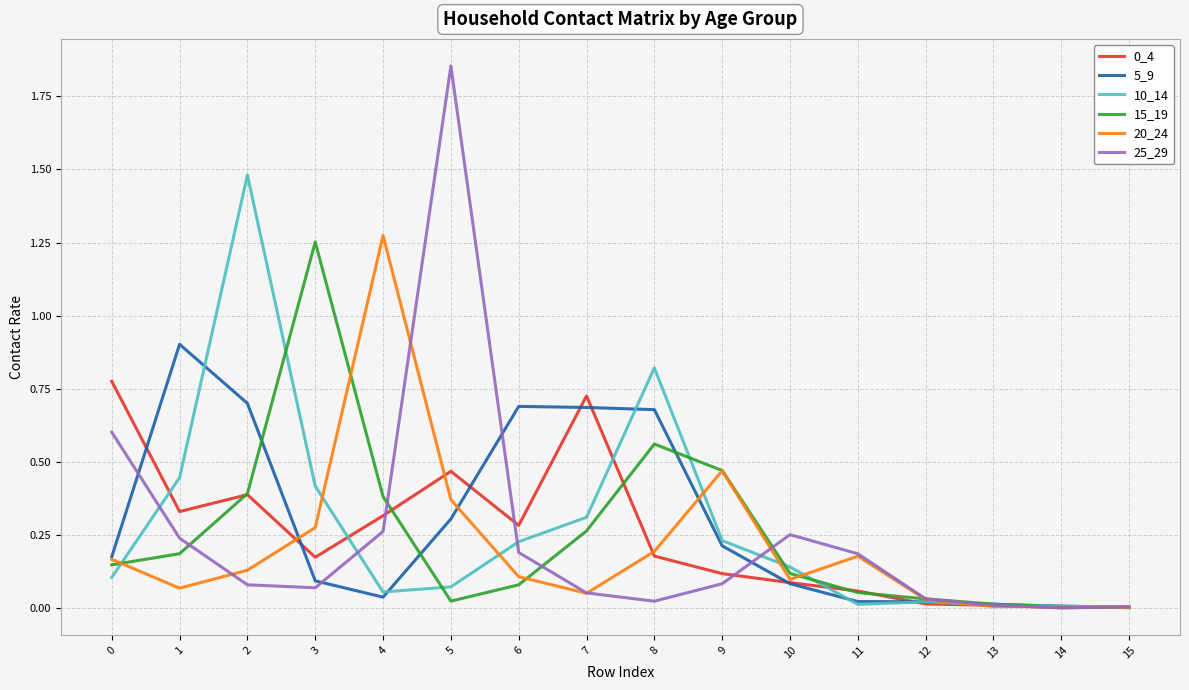

Is this an area chart (filled region under the line)?

No